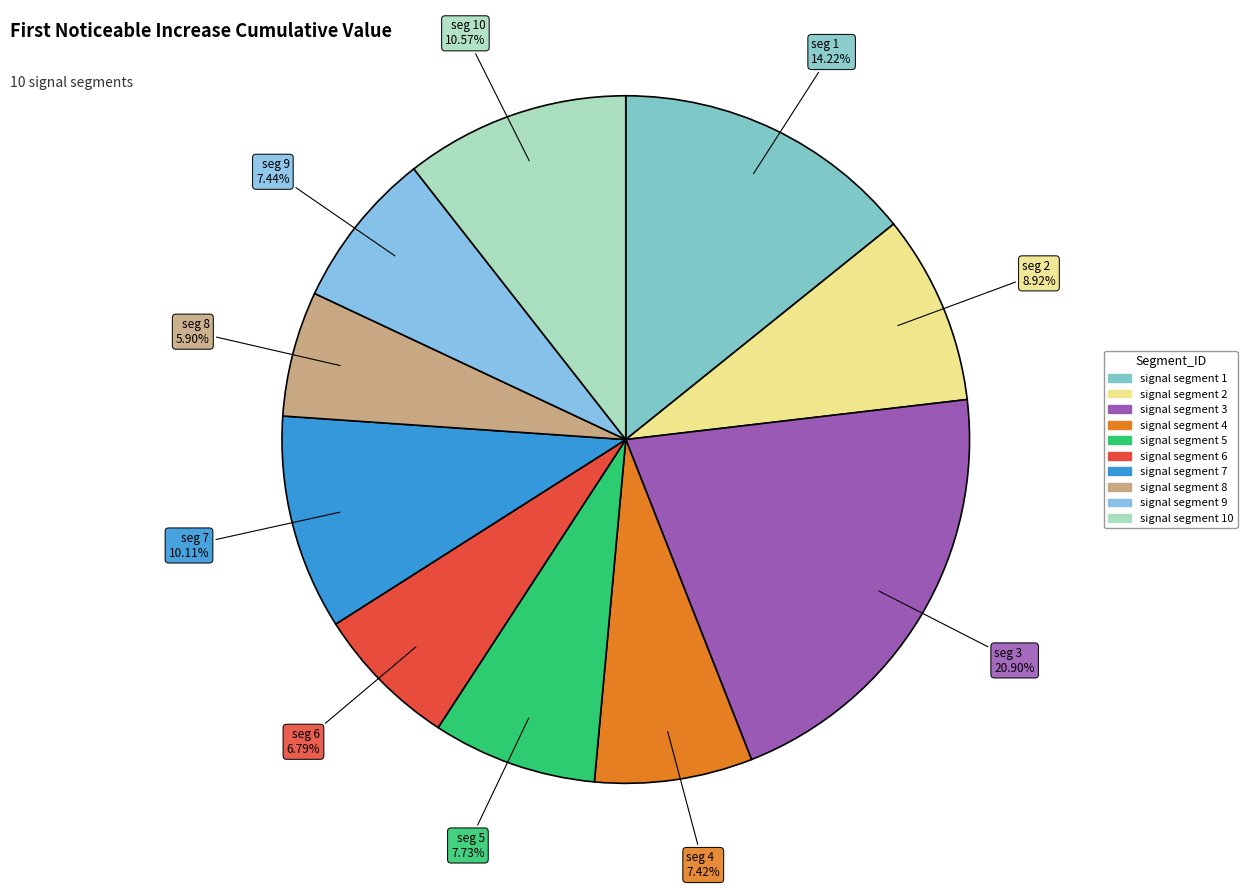

How many slices are in this pie chart?

10